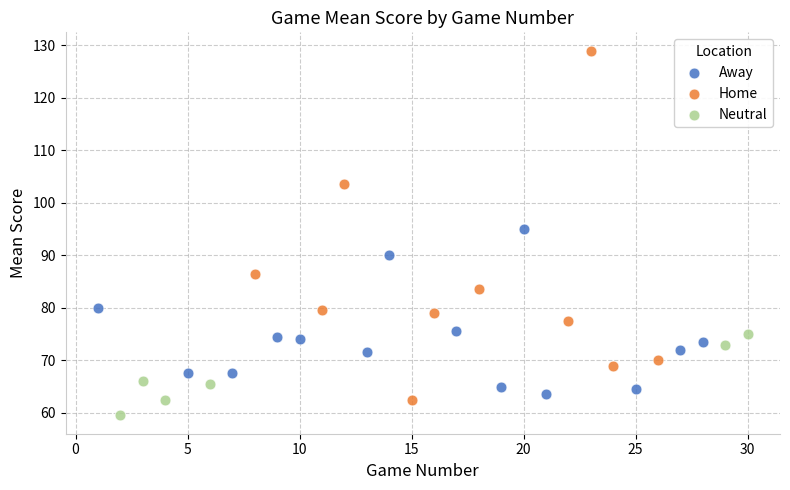

Which series has the widest spread of Y values?

Home